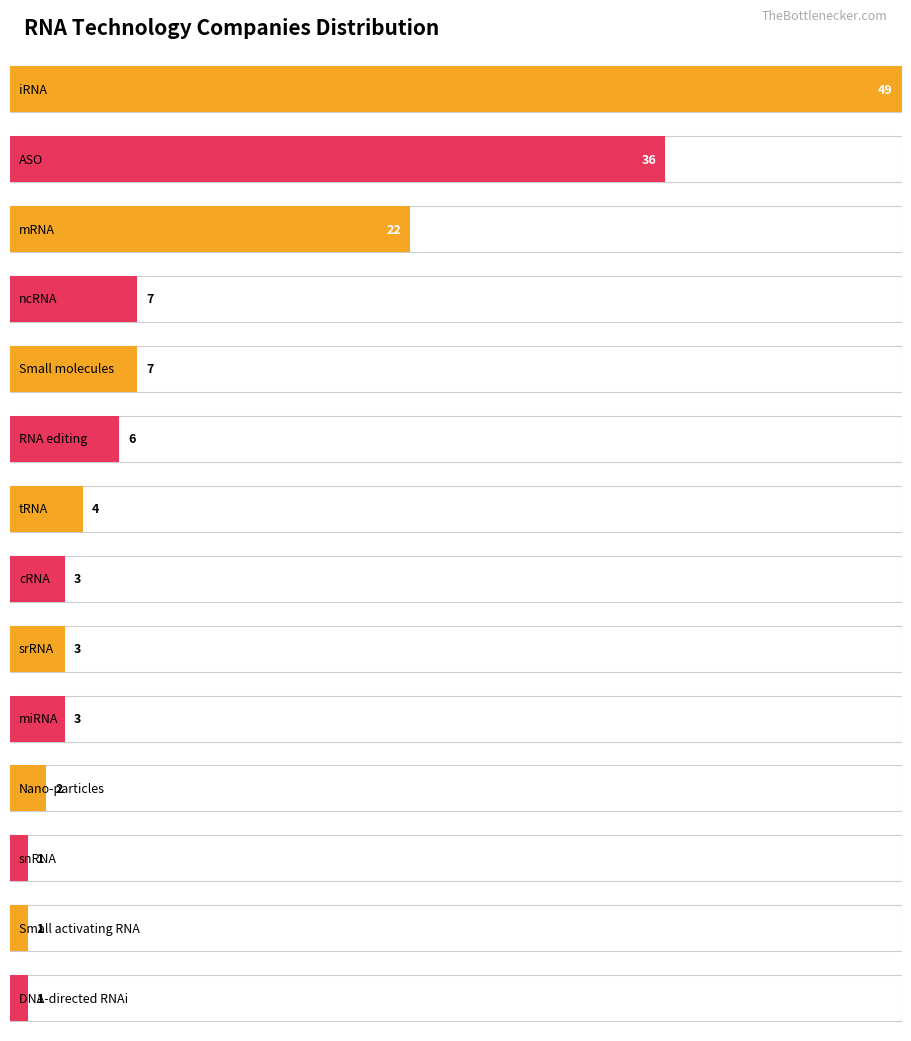

What is the sum of the values at RNA editing and ASO?

42